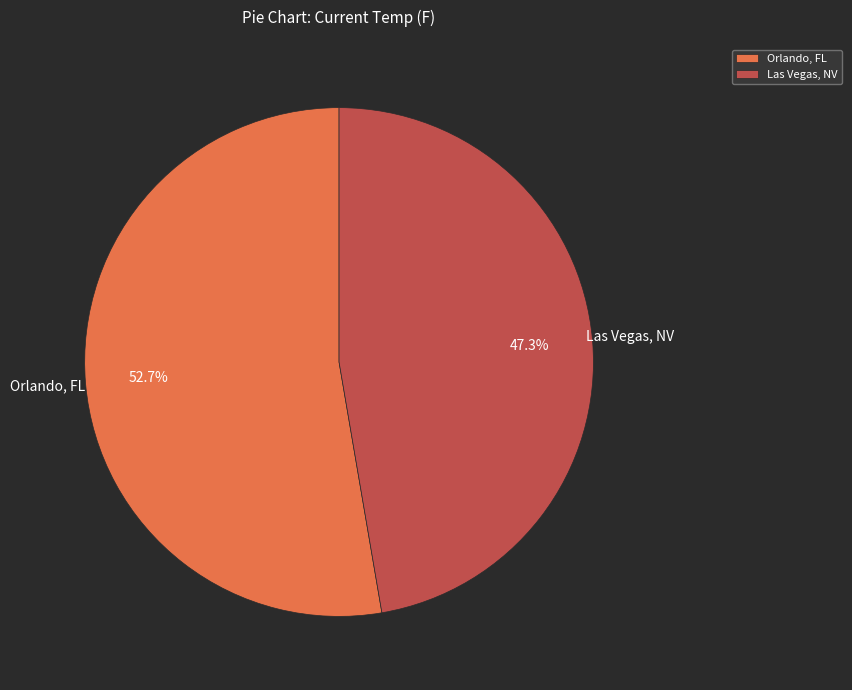

How many slices are in this pie chart?

2